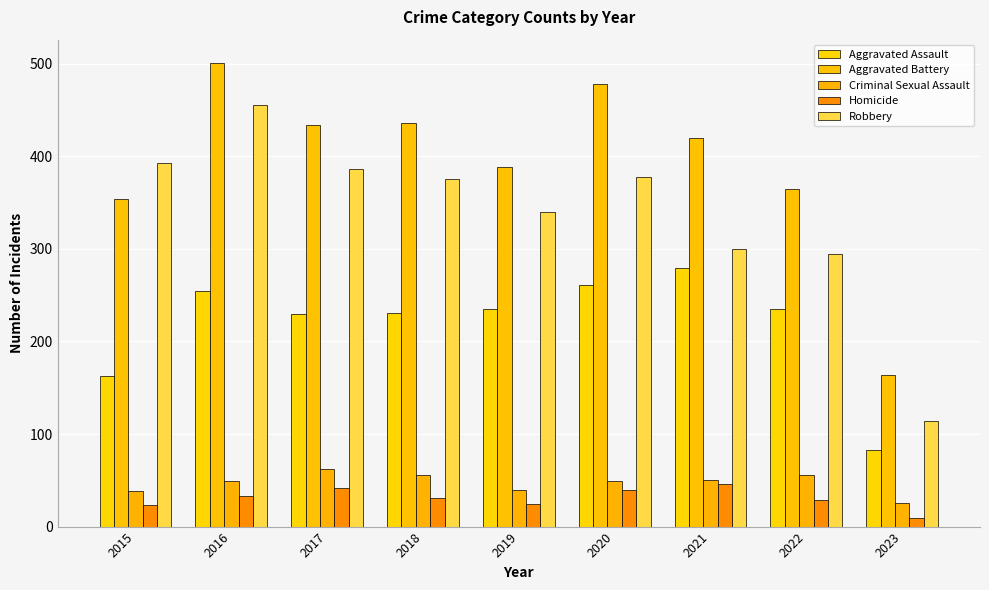

Between 2023 and 2021, which is larger?

2021